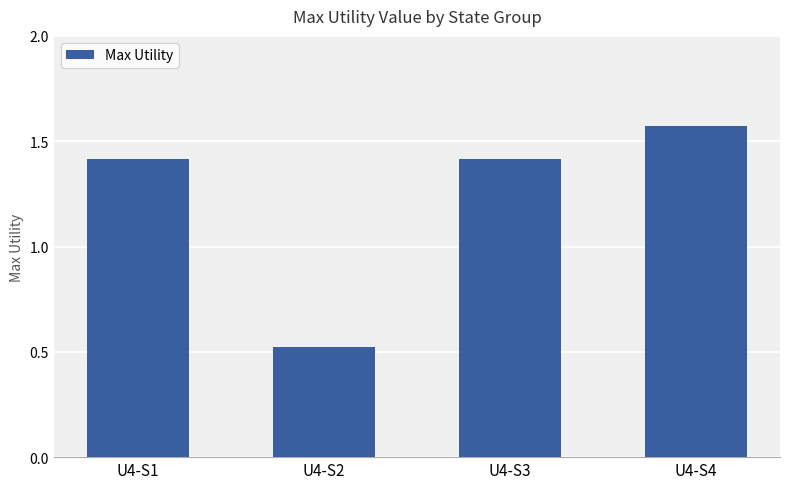

Does the chart contain any negative values?

No